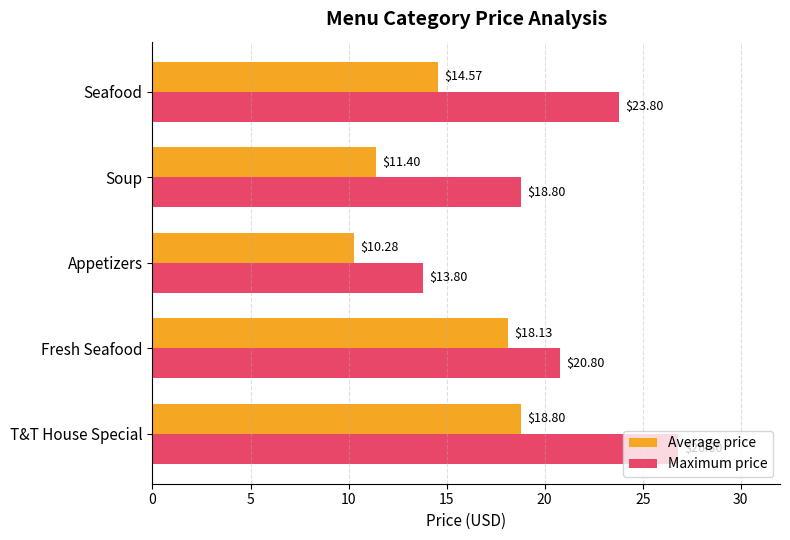

Which category has the lowest value in the Maximum price series?

Appetizers